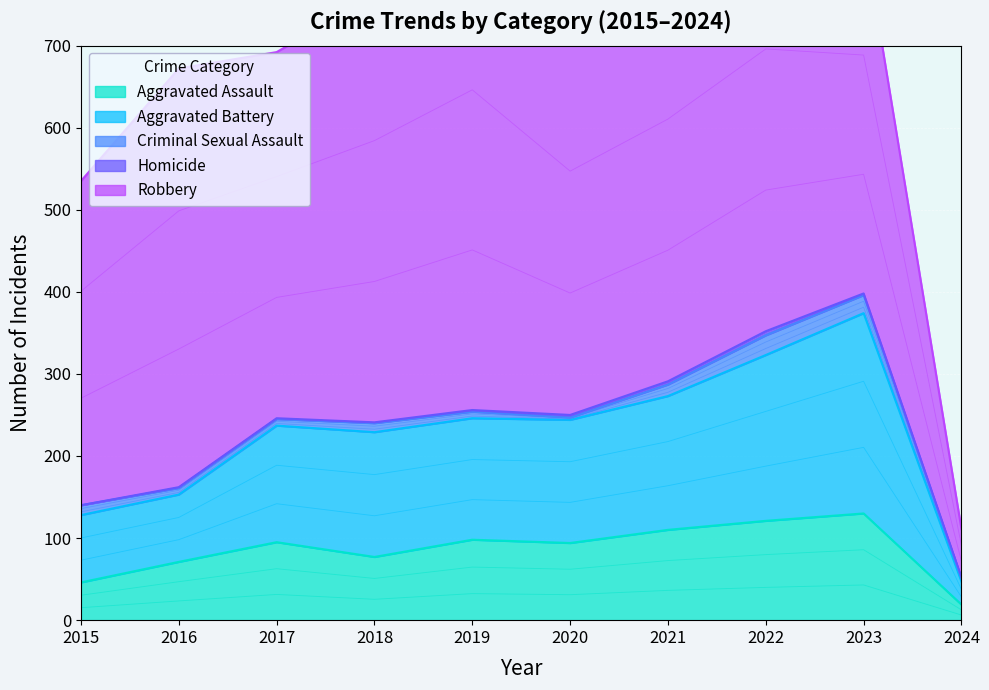

What is the average value of the Robbery series?

442